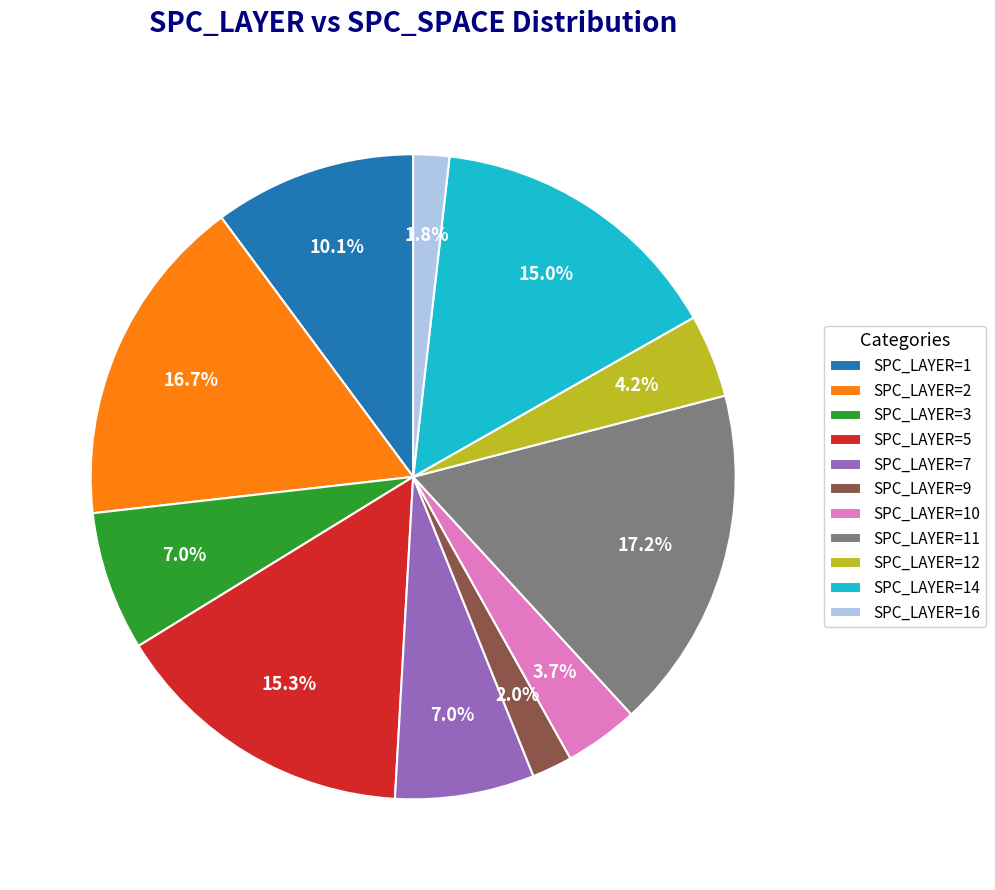

Approximately how many times larger is the value at SPC_LAYER=5 compared to SPC_LAYER=14?

1.0